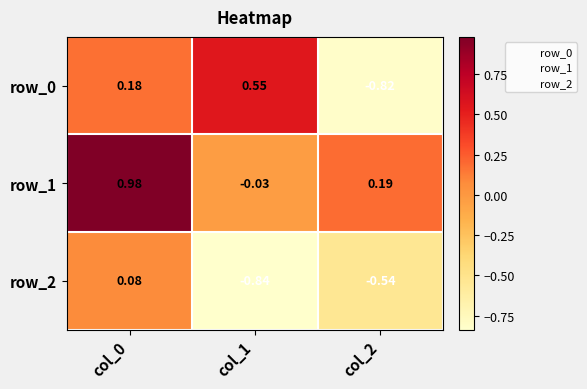

Is the value of row_2 at col_0 greater than the value of row_0 at col_1?

No